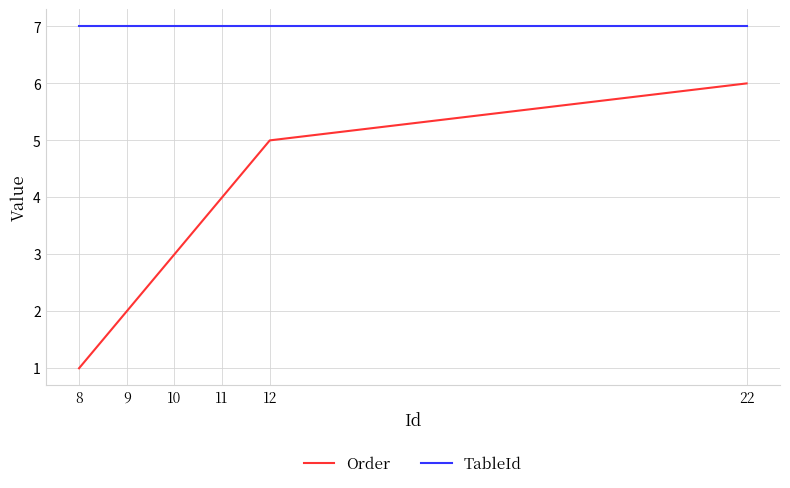

Reading right to left, what are all the values shown in this chart?

Order: 6	5	4	3	2	1
TableId: 7	7	7	7	7	7